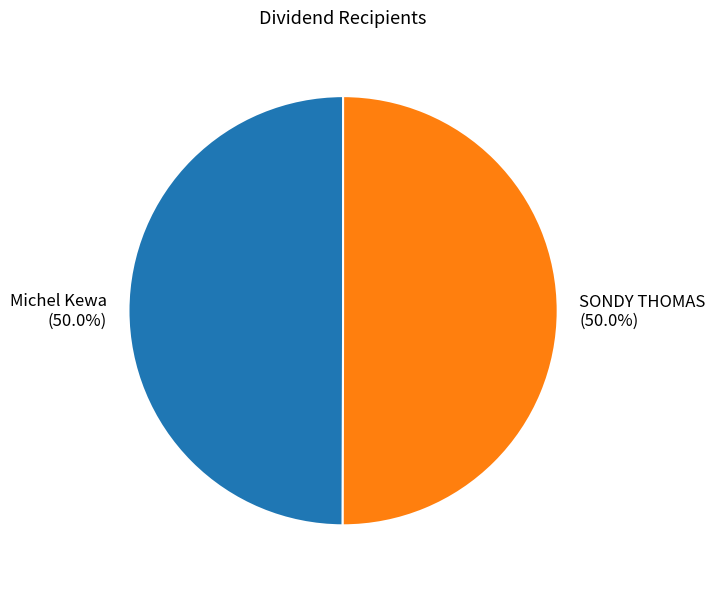

What percentage is the SONDY THOMAS slice, to the nearest percent?

50%